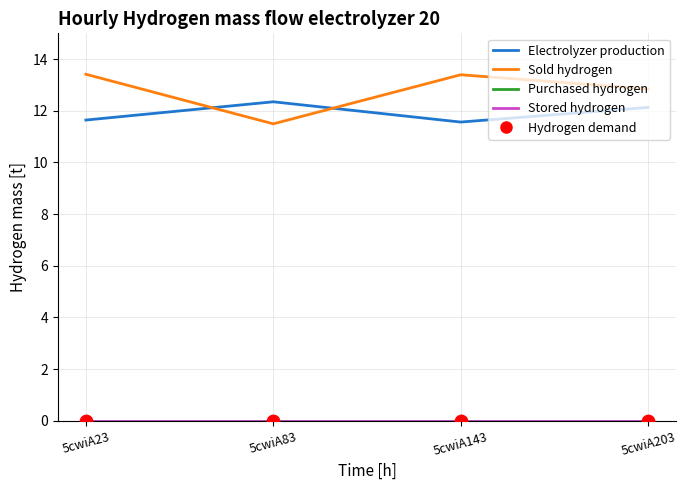

What are all the series names shown in the legend?

Electrolyzer production, Sold hydrogen, Purchased hydrogen, Stored hydrogen, Hydrogen demand